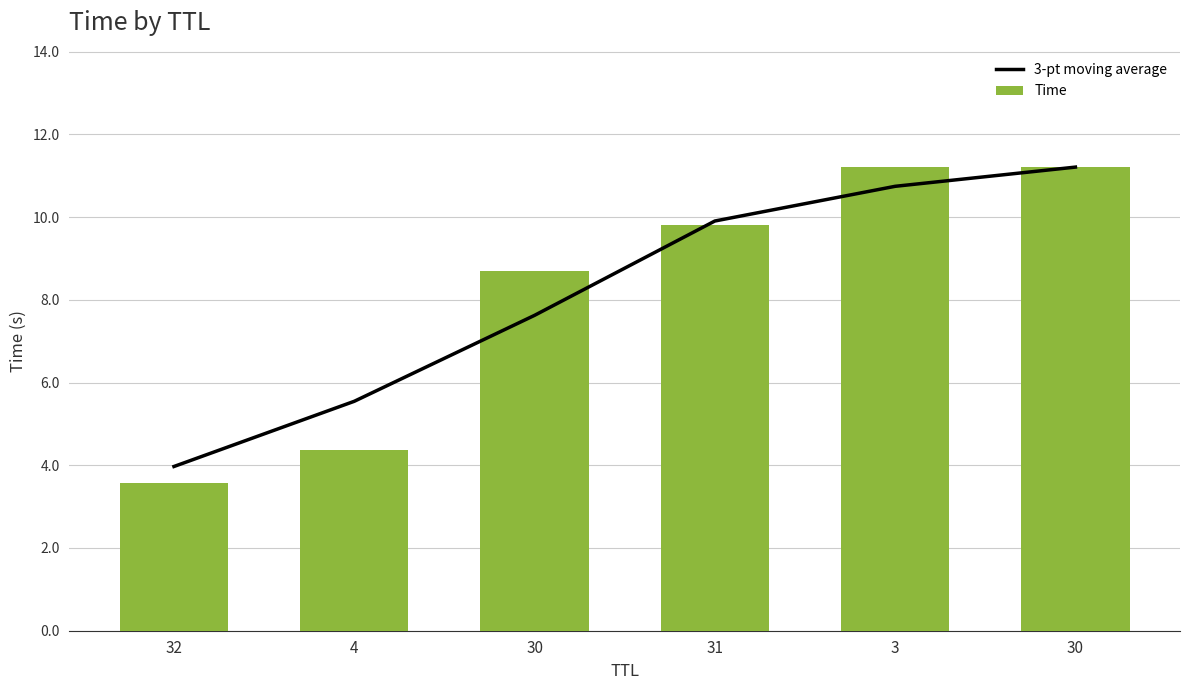

How many values in the Time series exceed 9?

3